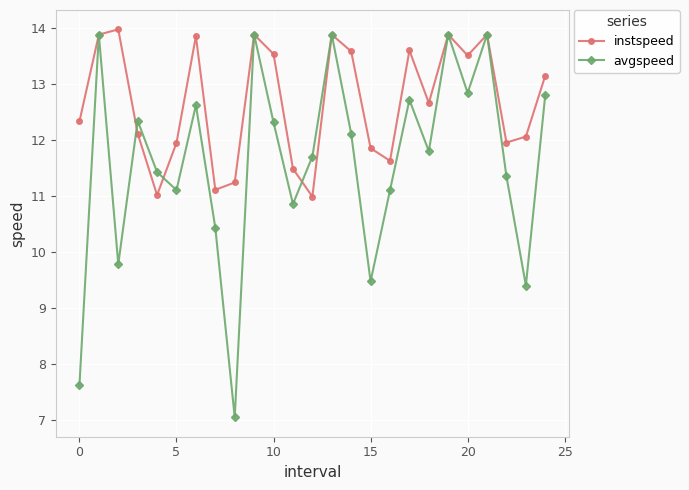

What is the value of the avgspeed point at the 8th from the left?

10.4